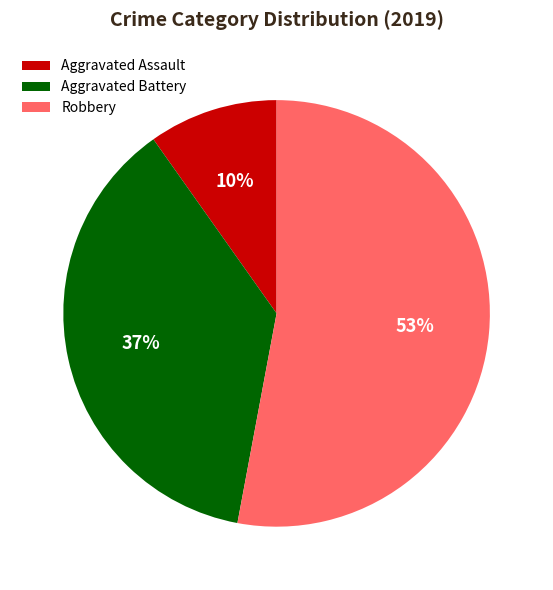

Does Robbery represent more than half of the total?

Yes